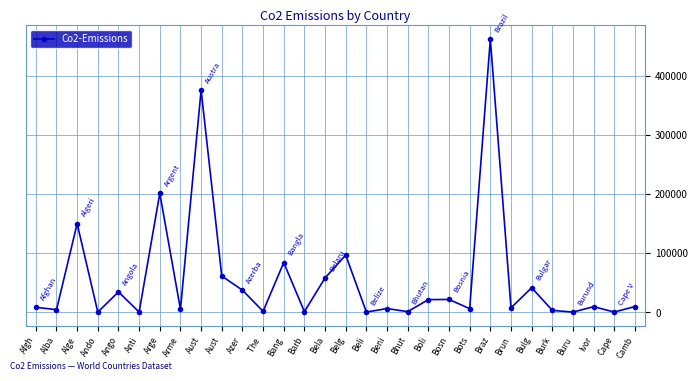

How many data points does each series have?

30